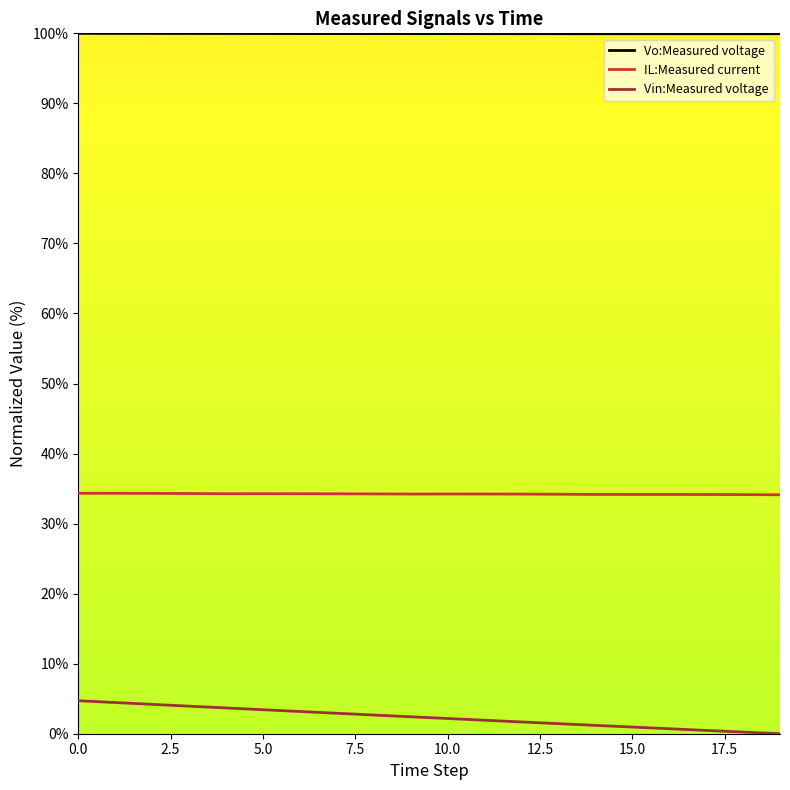

Count the number of categories in the chart.

20